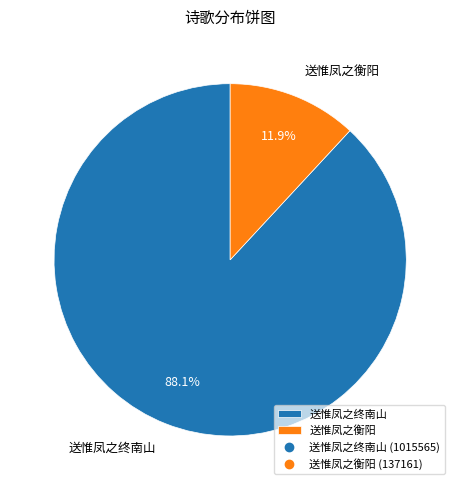

How many slices are in this pie chart?

2